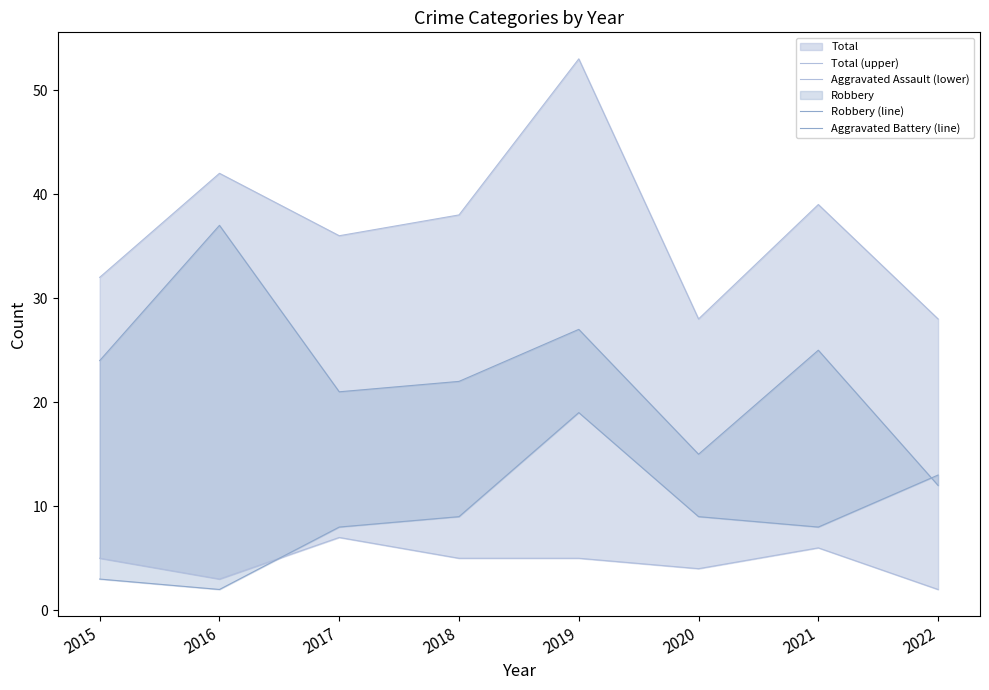

What is the sum of all Aggravated Battery (line) values?

71